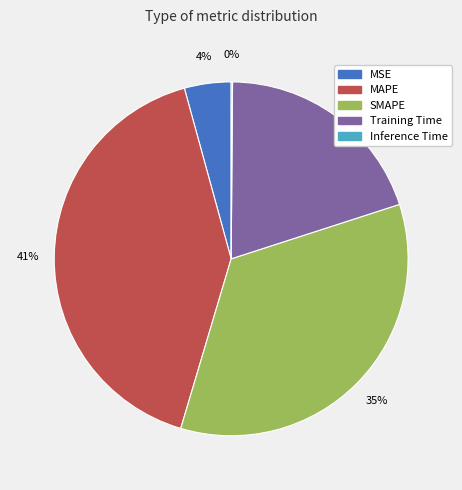

Is there a majority slice in this chart?

No